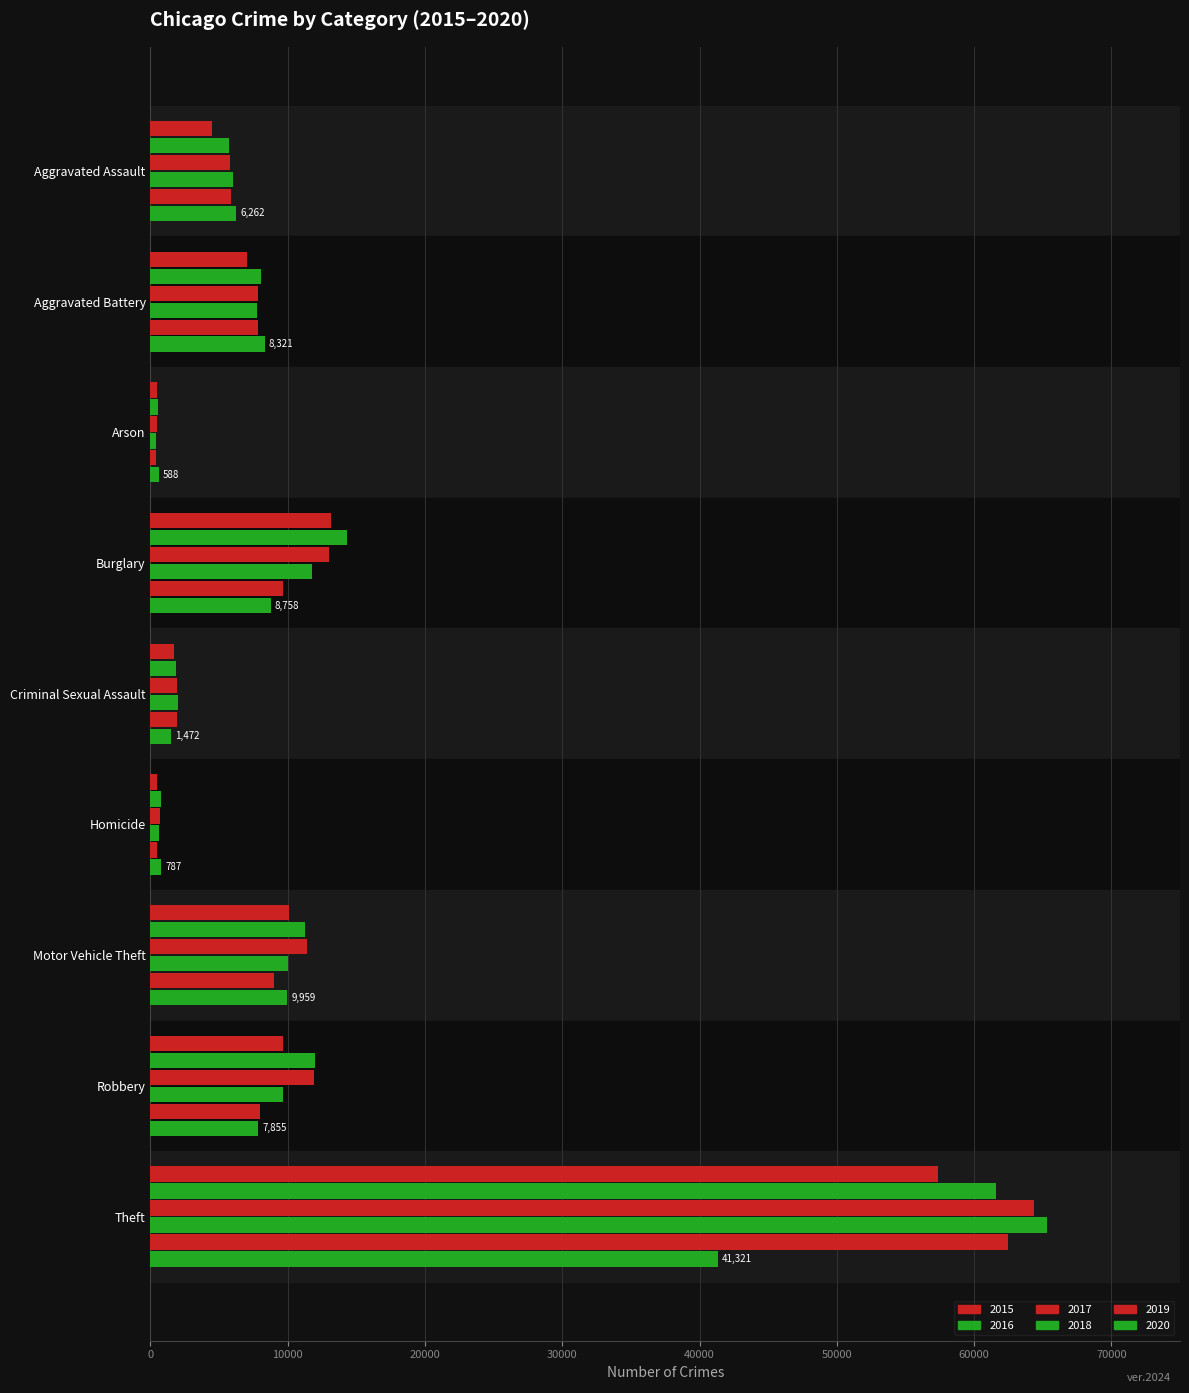

Which series has the widest spread of values?

2018